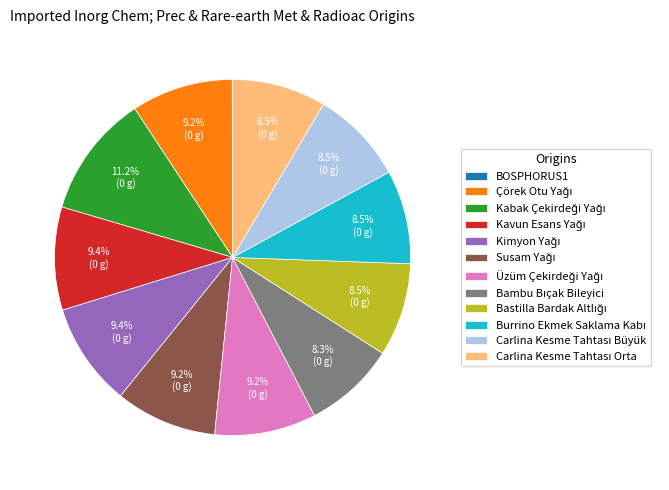

To the nearest percent, what is the difference between the largest and smallest slice percentages?

11%